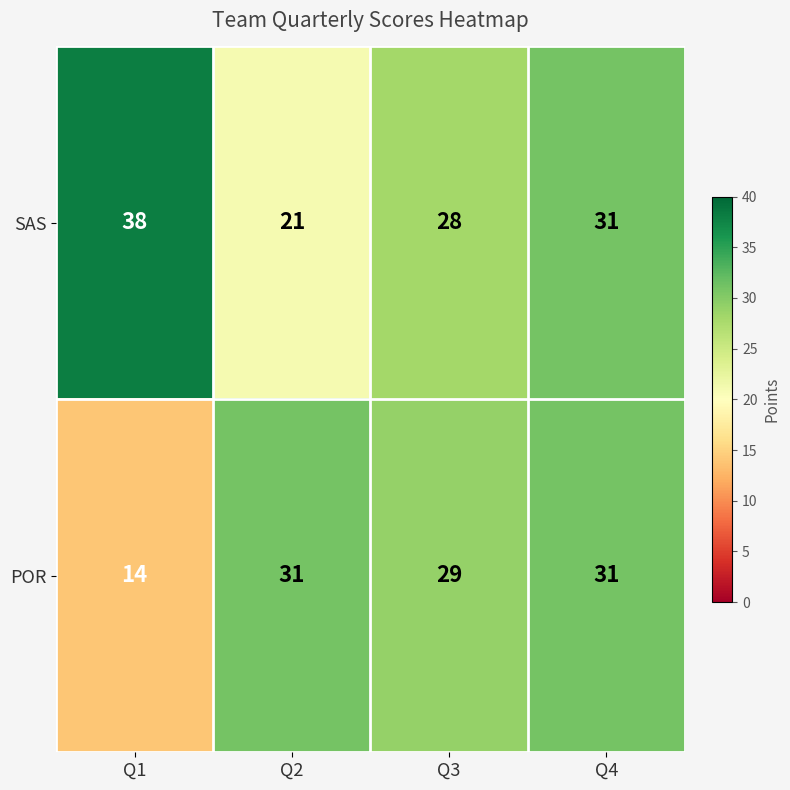

What is the smallest value displayed?

14